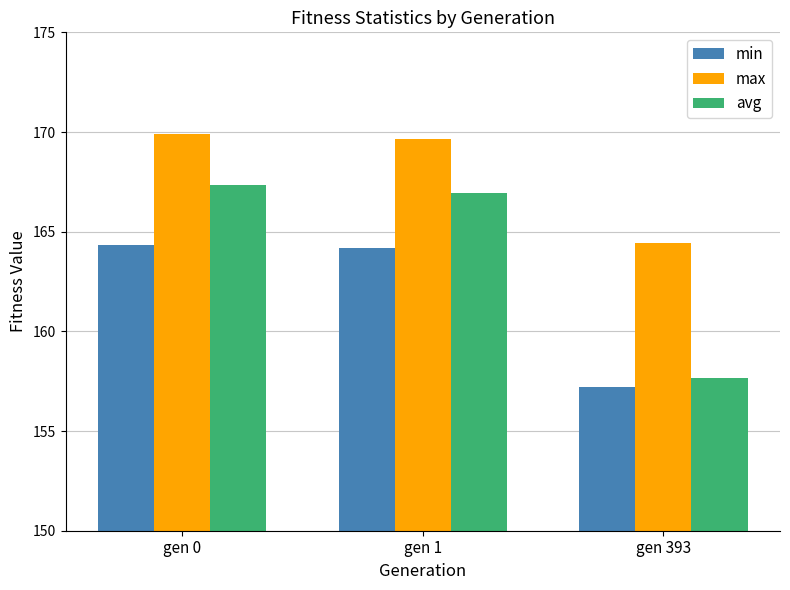

Reading right to left, list all the values displayed in this chart.

min: 157.2	164.2	164.3
max: 164.4	169.6	169.9
avg: 157.7	167.0	167.3